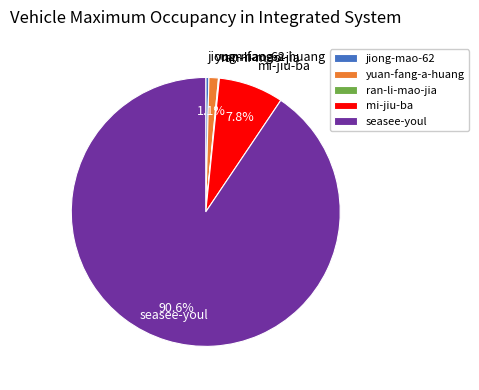

True or false: yuan-fang-a-huang accounts for 1% of the total.

True